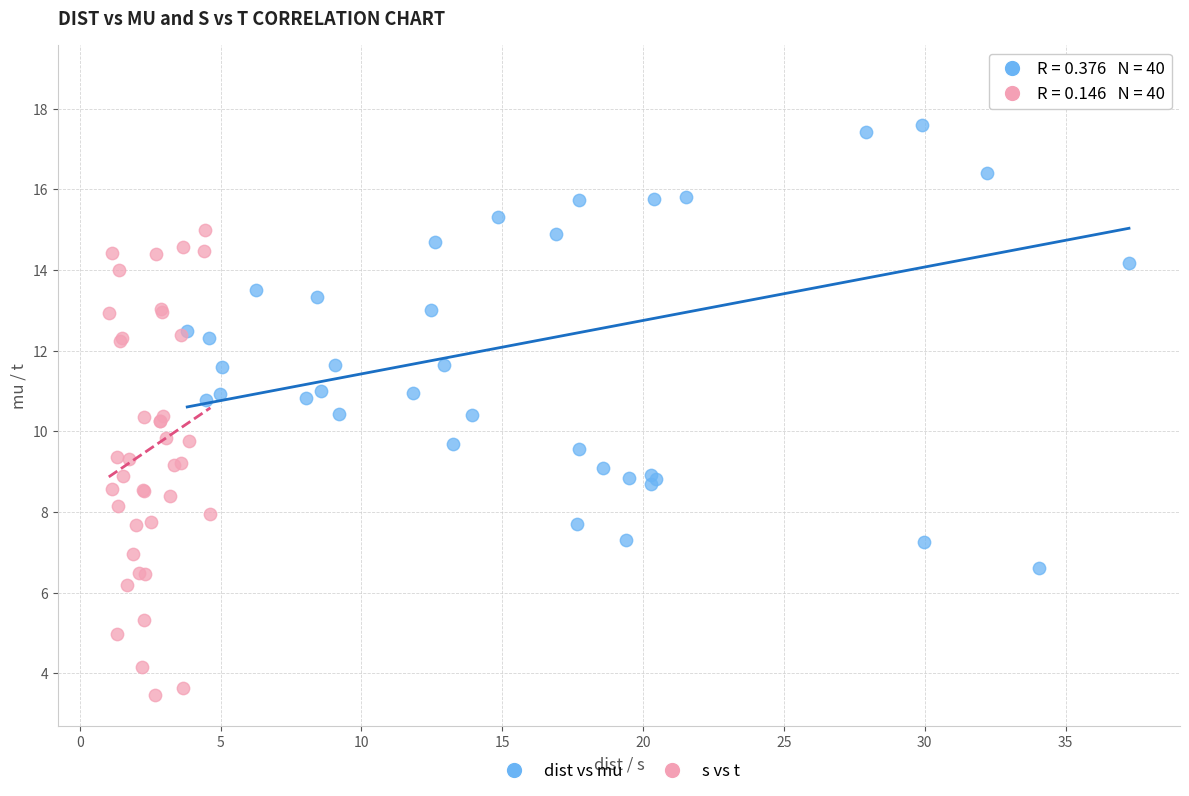

What are all the series names shown in the legend?

dist vs mu, s vs t